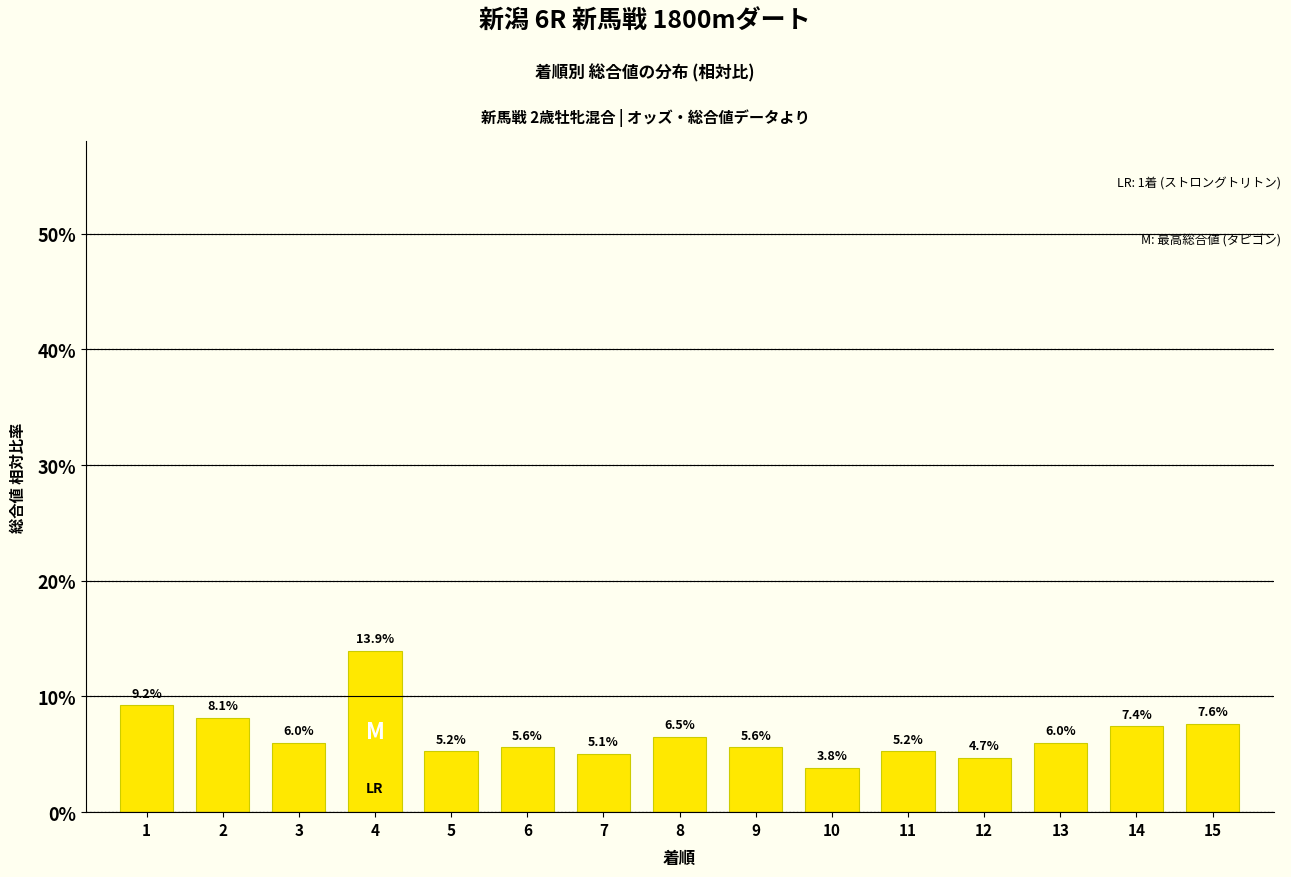

The chart shows a value of 2.8 at 13. True or false?

False